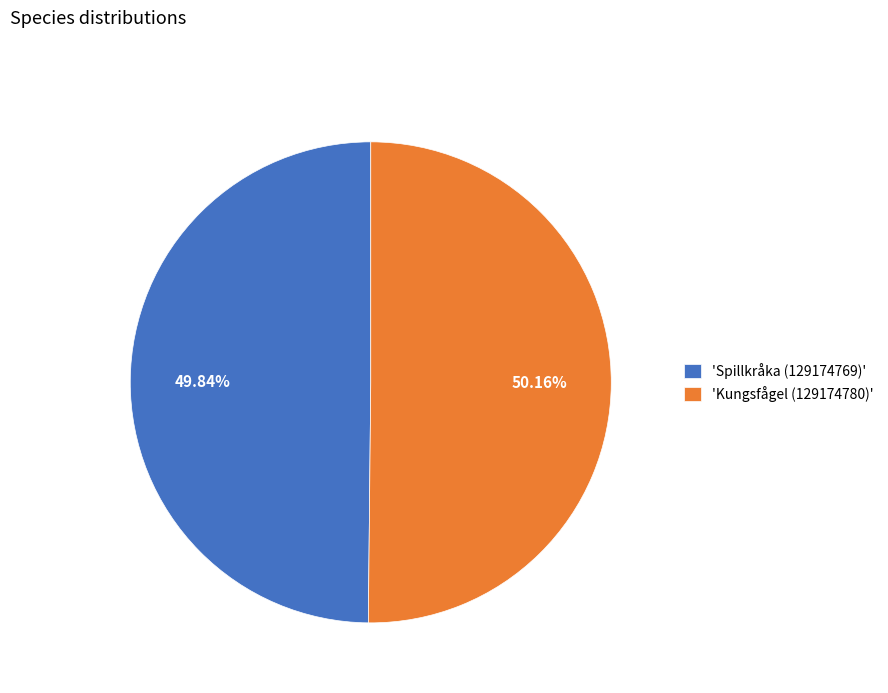

Combined, do 'Kungsfågel (129174780)' and 'Spillkråka (129174769)' account for over 50%?

Yes